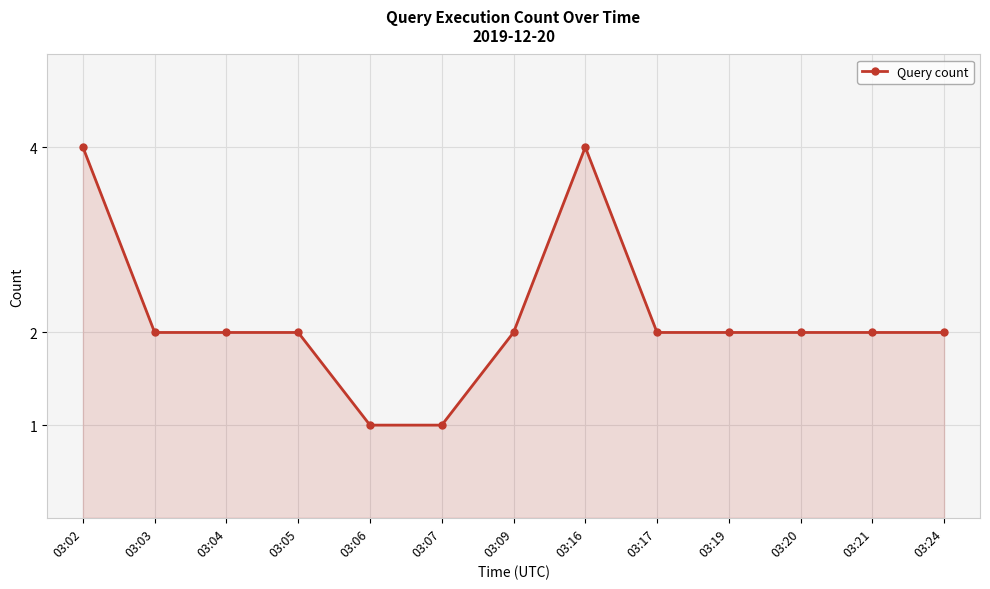

What is the difference between the maximum and minimum values?

3